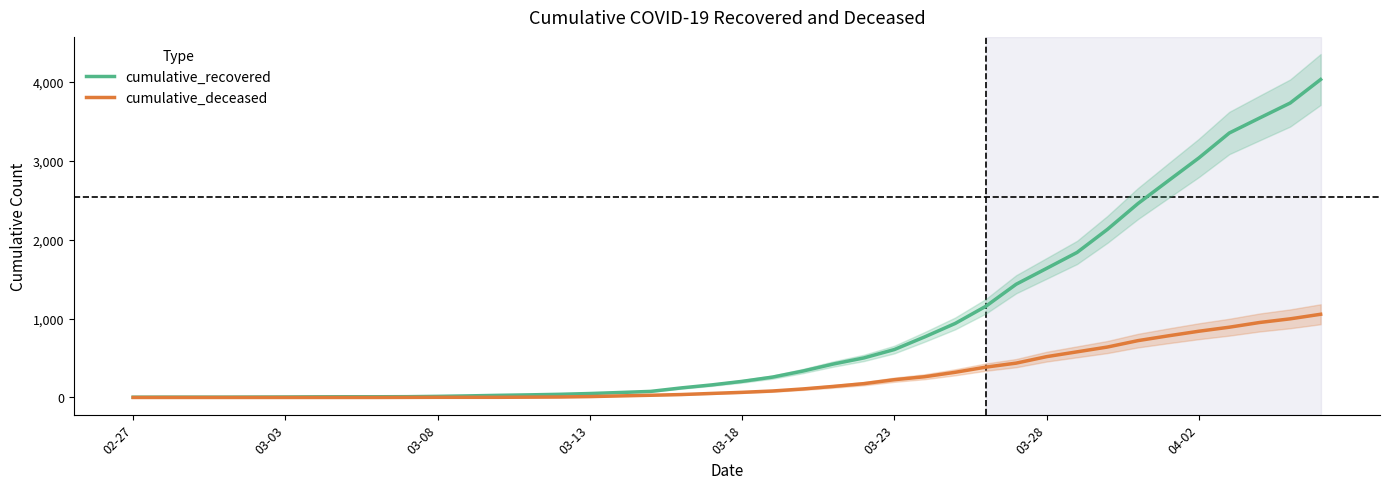

Which series has the largest total across all categories?

cumulative_recovered